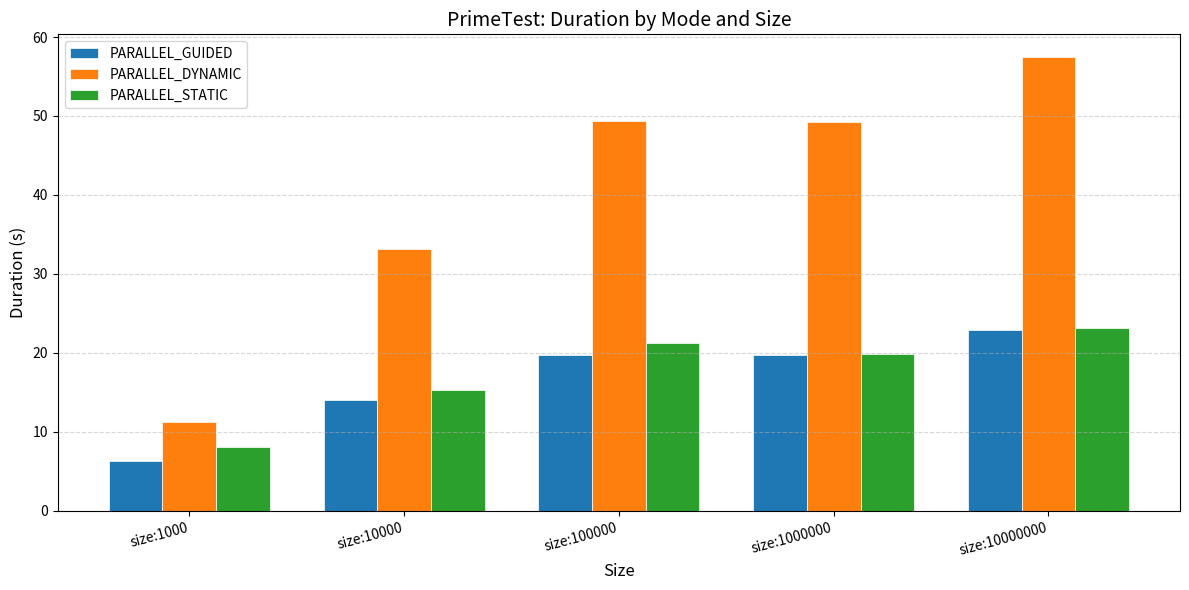

The value of PARALLEL_STATIC at size:1000000 is 8.4. True or false?

False